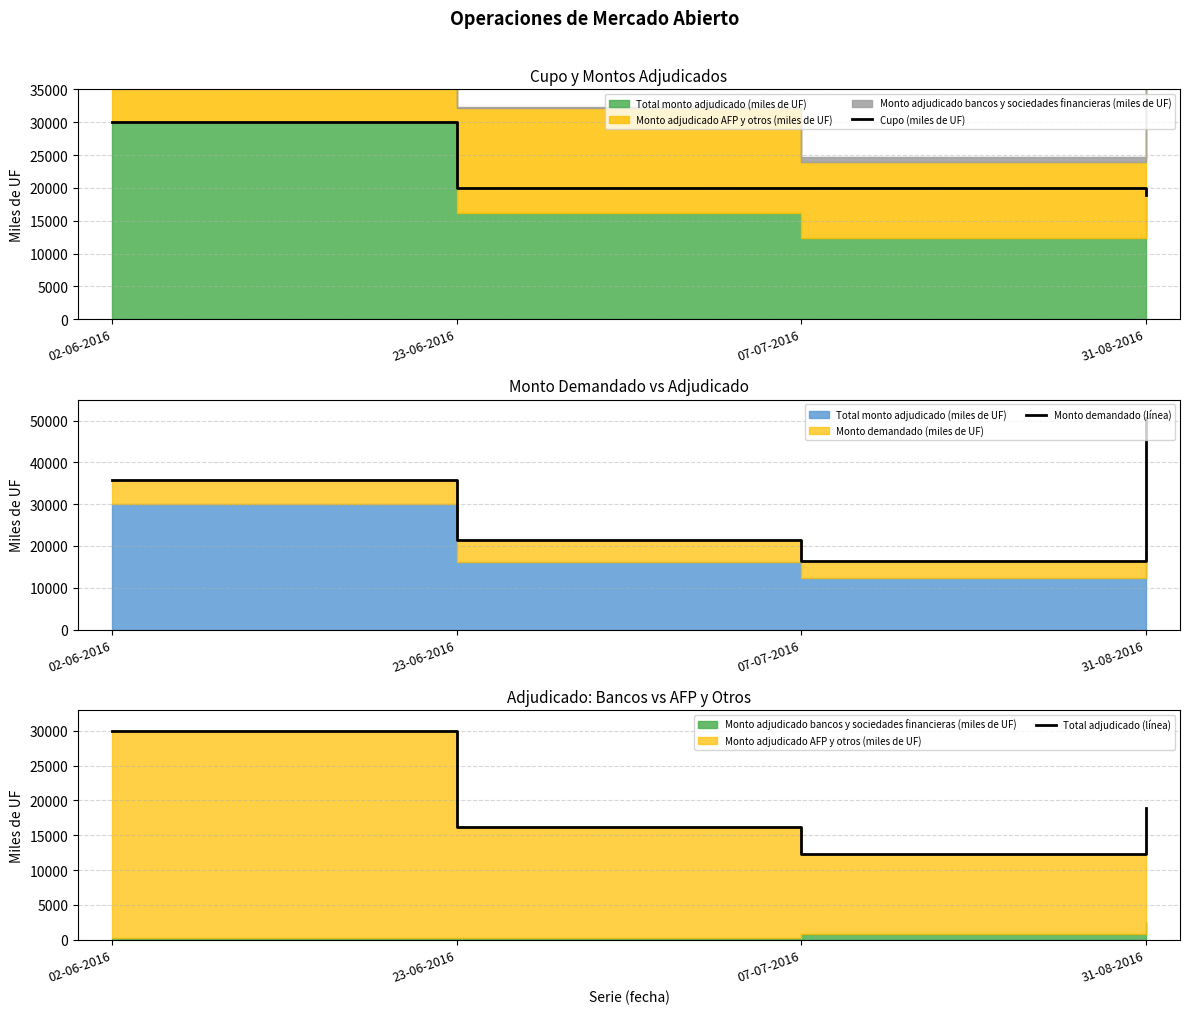

Does the chart have visible grid lines?

Yes